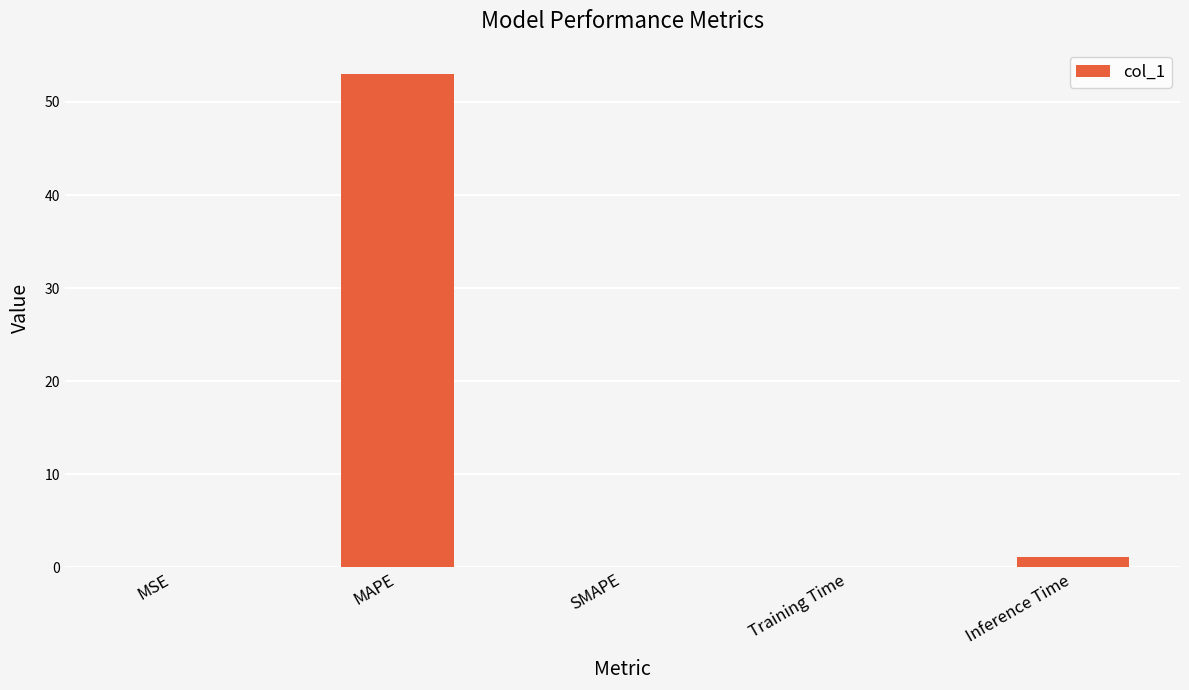

What is the sum of all values?

54.3